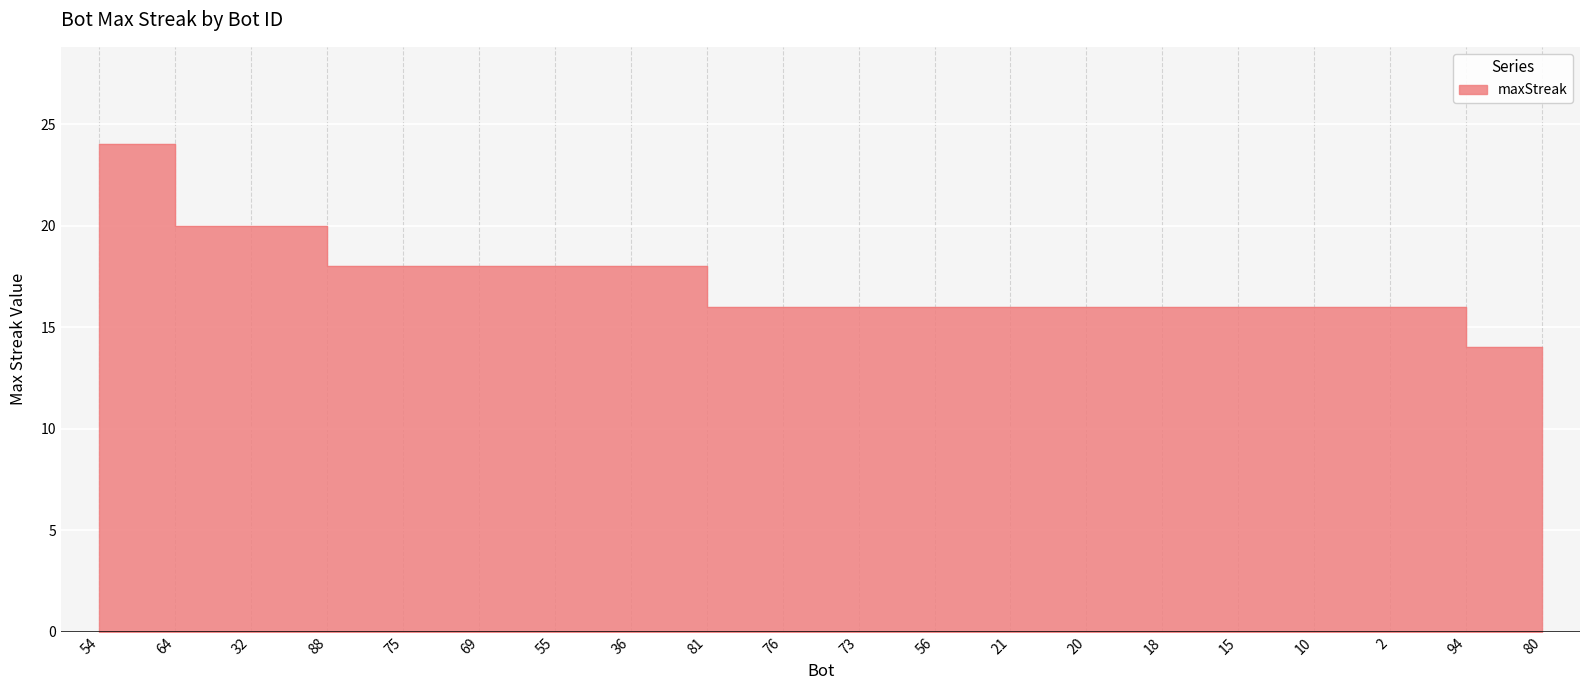

How many lines are shown in the chart?

1